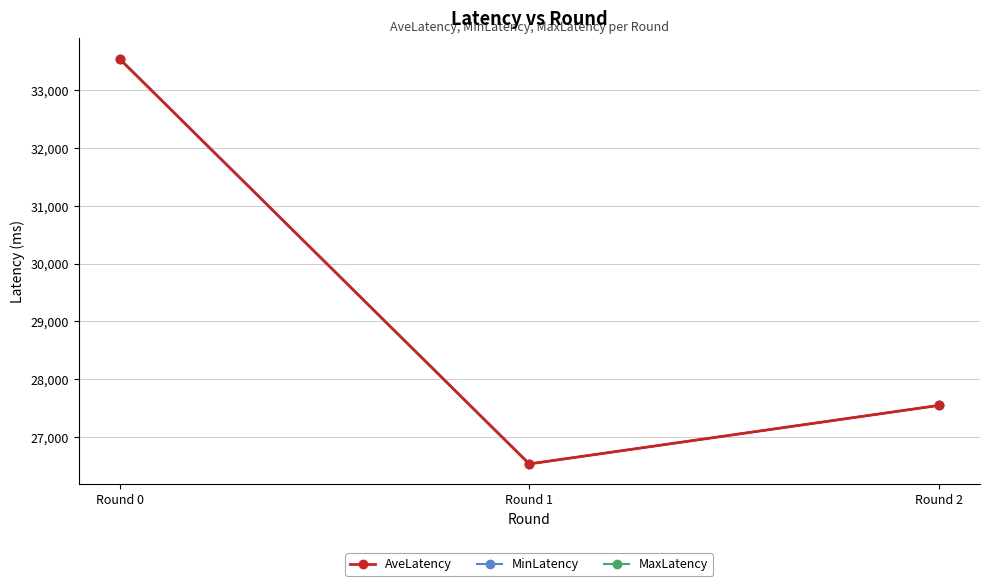

How many data points in AveLatency are above 27545?

1